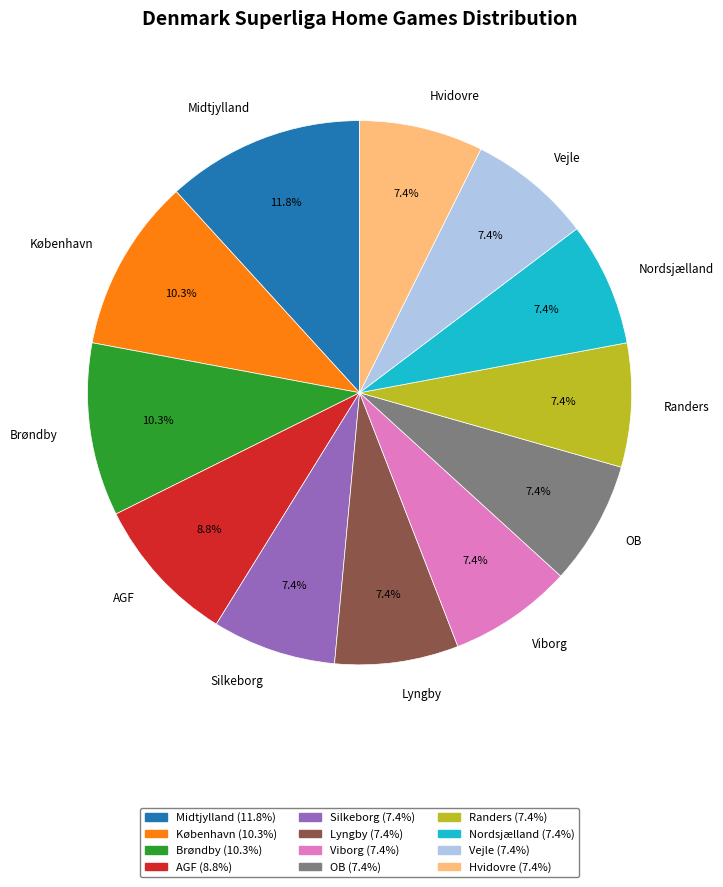

Which category has the biggest portion of the pie?

Midtjylland